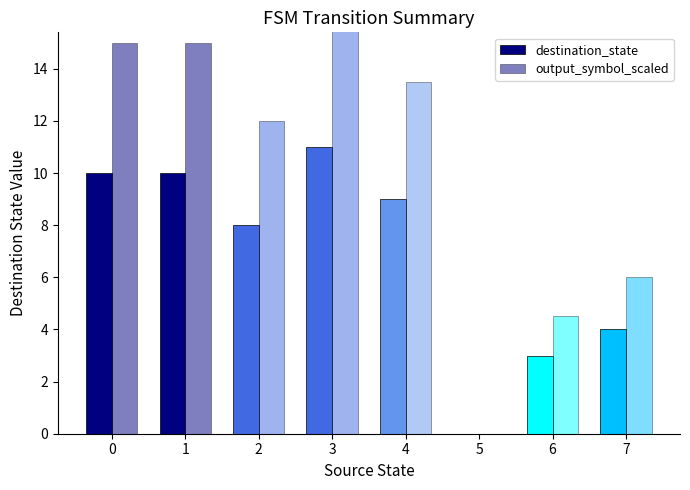

What is the highest value of the destination_state series?

11.0